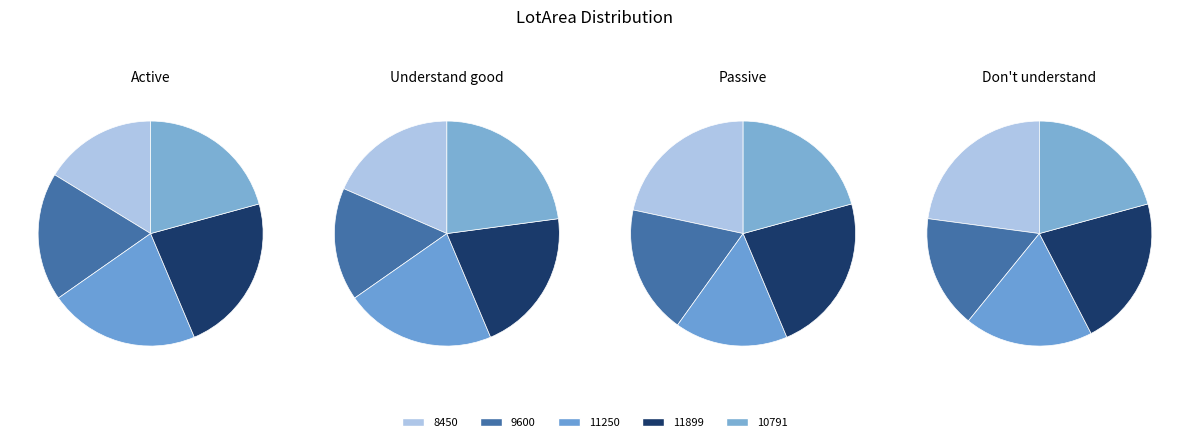

To the nearest percent, what is the difference between the largest and smallest slice percentages?

7%